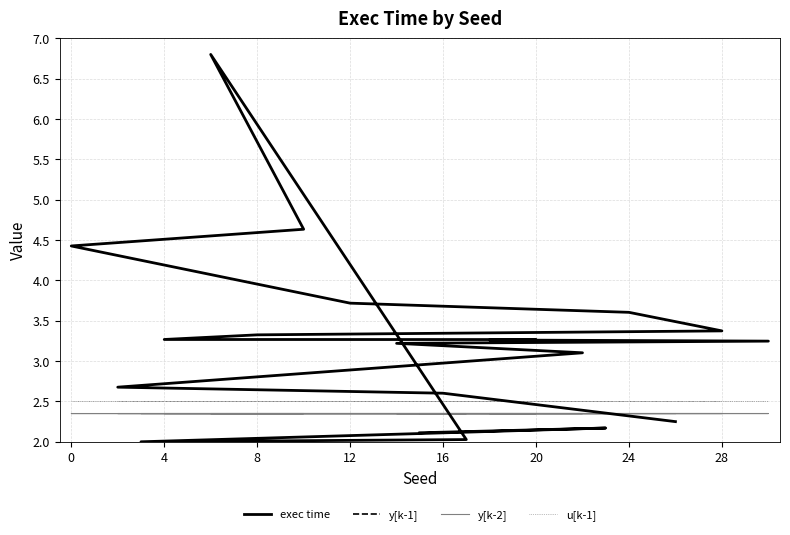

Which series has the largest range (max minus min)?

exec time